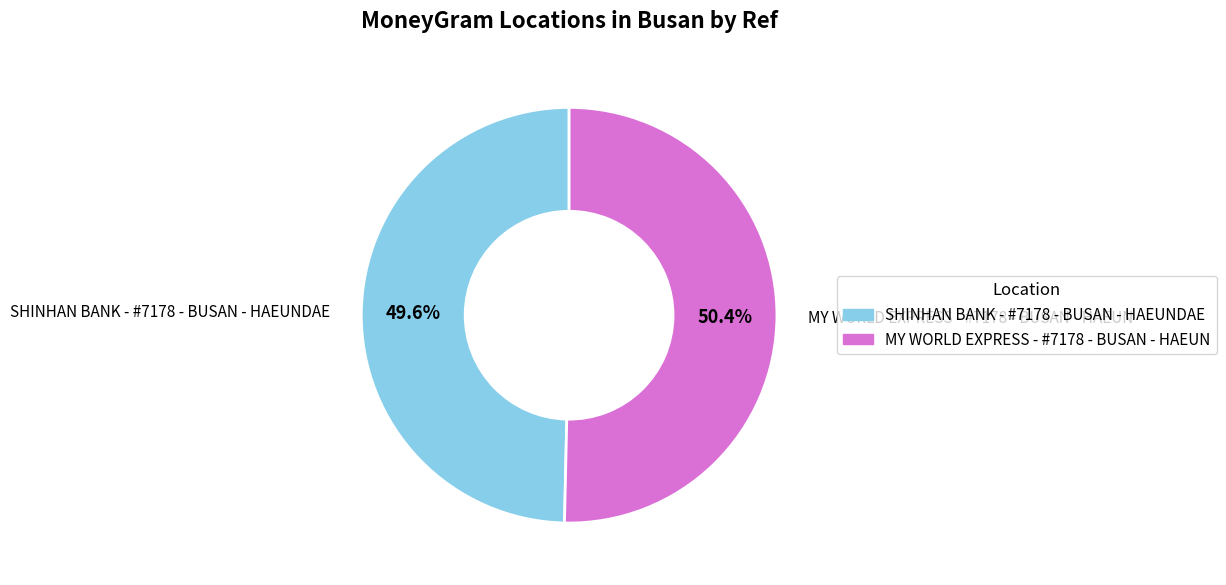

What percentage is NOT represented by MY WORLD EXPRESS - #7178 - BUSAN - HAEUN?

49.6%